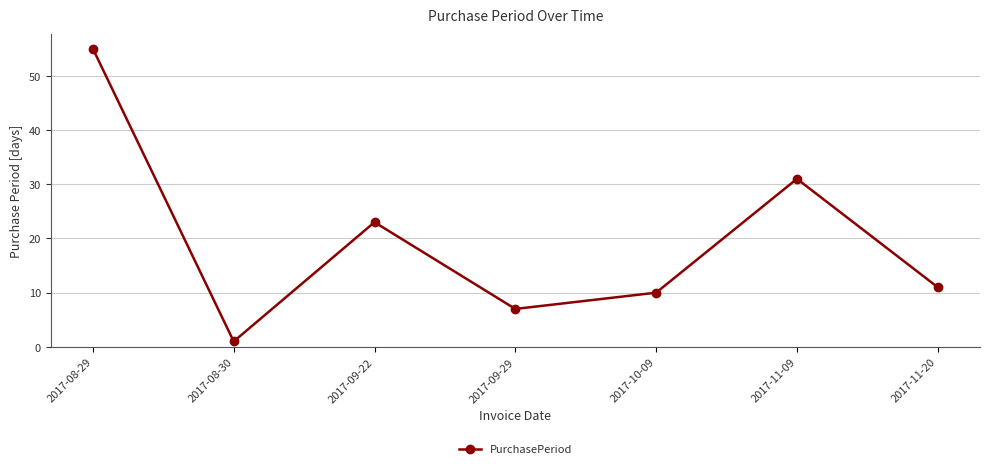

What is the sum of all values?

138